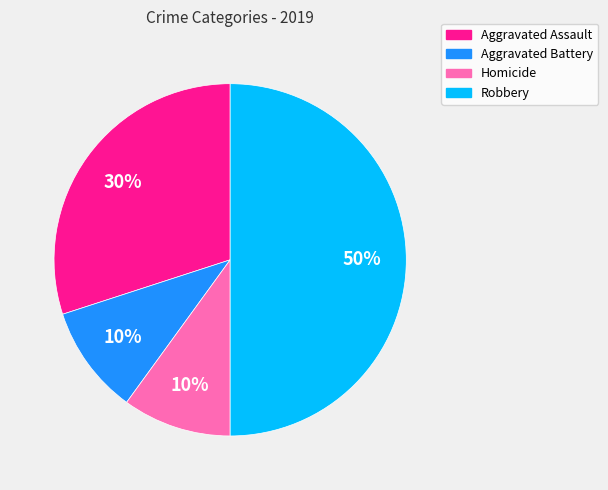

What is the largest slice in the pie chart?

Robbery